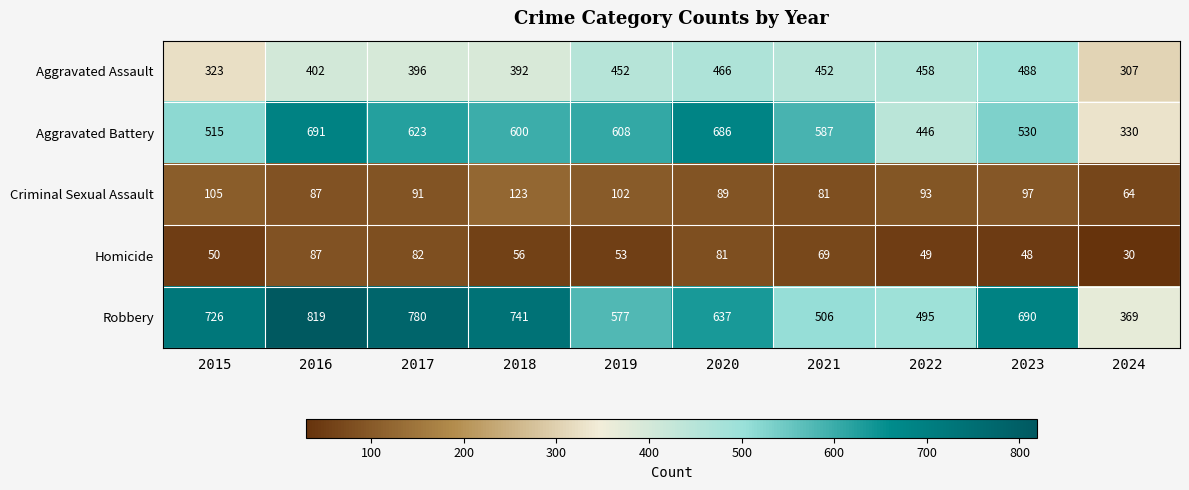

What is the sum of all Homicide values?

605